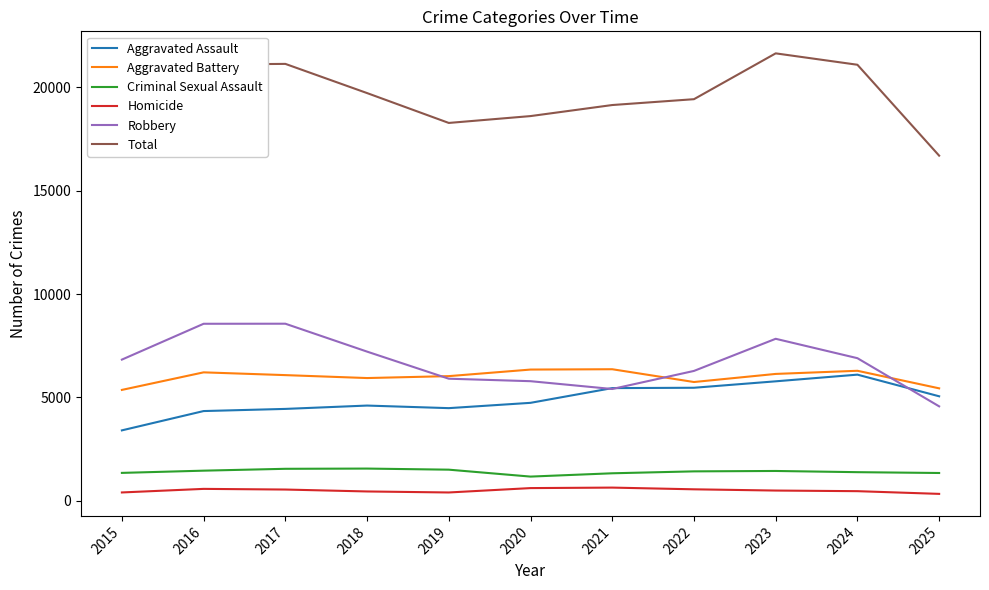

The Aggravated Assault series shows 4599 at 2018. True or false?

True